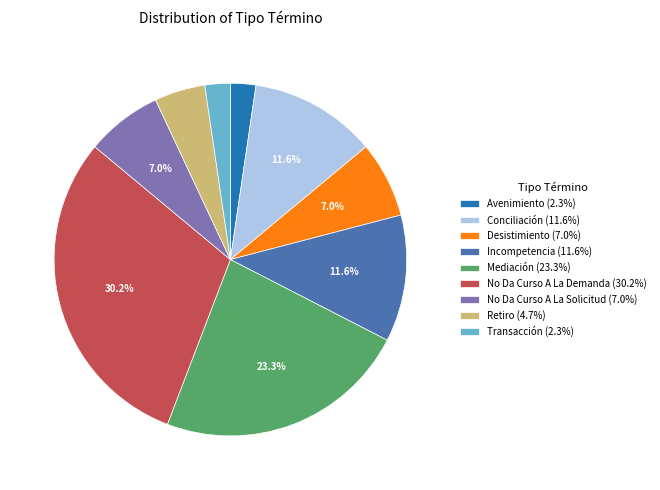

To the nearest percent, what portion does Transacción represent?

2%